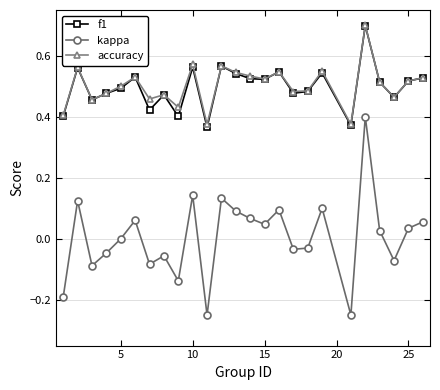

True or false: accuracy and kappa intersect in this chart.

False